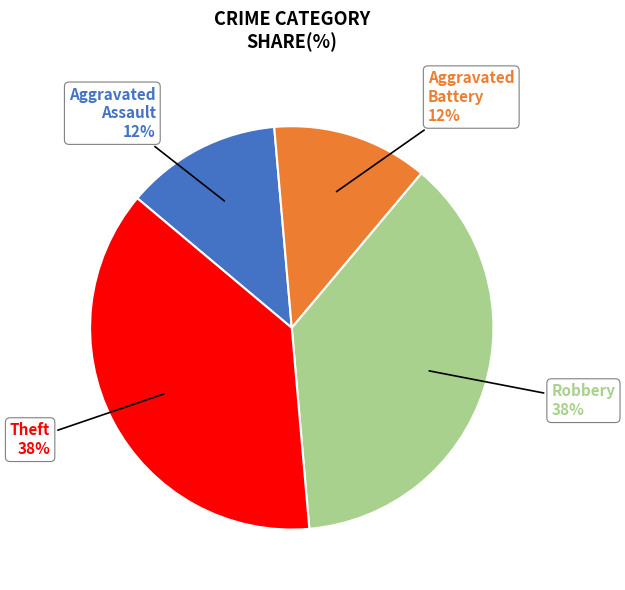

Does any single category account for the majority?

No